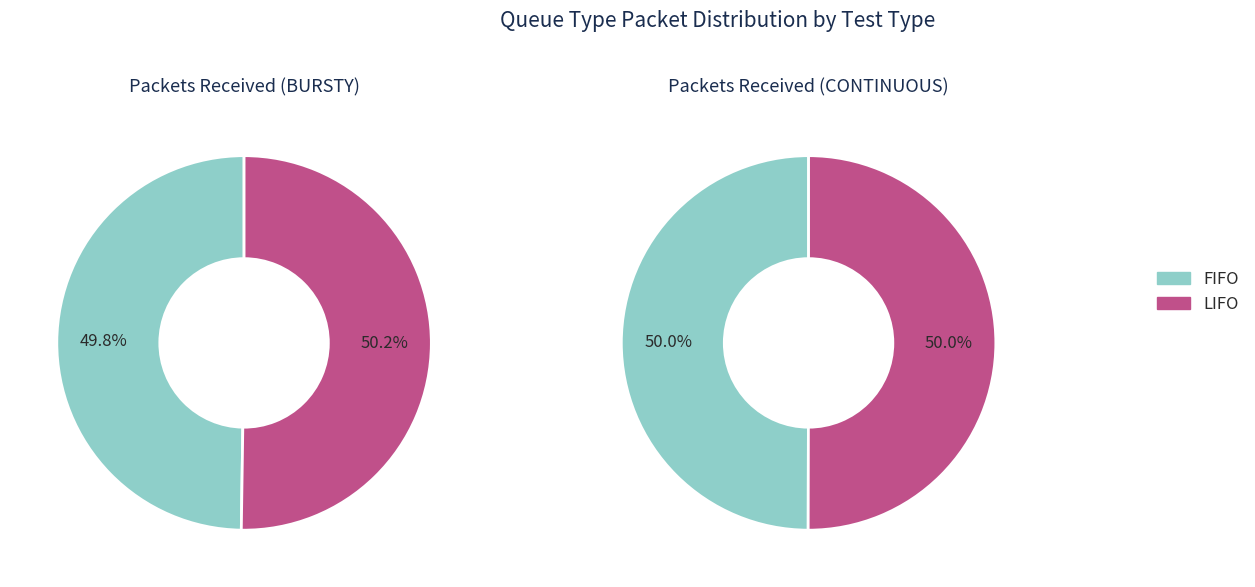

Between FIFO and LIFO, which series saw the biggest shift?

BURSTY